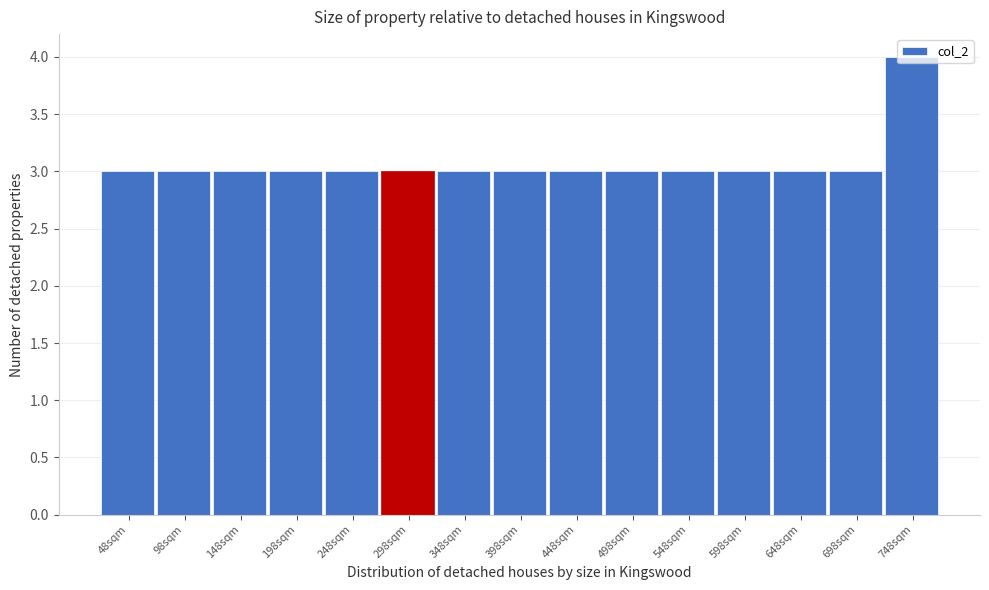

What value does the data have at 298sqm?

3